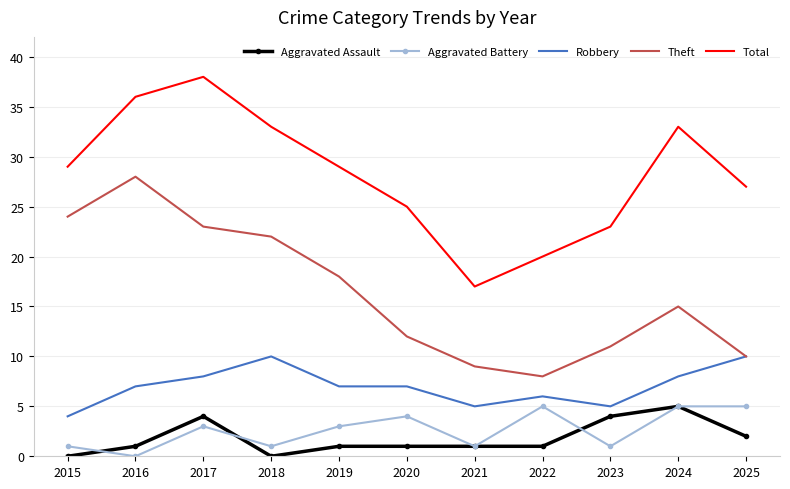

Reading left to right, list all the values displayed in this chart.

Aggravated Assault: 0	1	4	0	1	1	1	1	4	5	2
Aggravated Battery: 1	0	3	1	3	4	1	5	1	5	5
Robbery: 4	7	8	10	7	7	5	6	5	8	10
Theft: 24	28	23	22	18	12	9	8	11	15	10
Total: 29	36	38	33	29	25	17	20	23	33	27